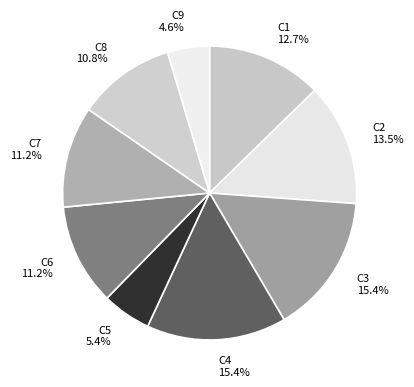

Combined, do C7 and C8 account for over 50%?

No